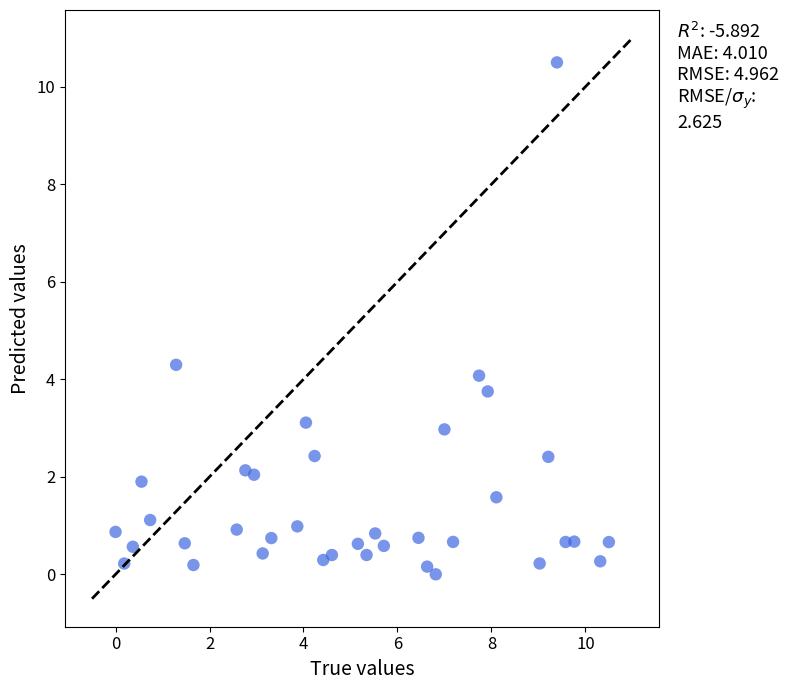

What Y value in the scatter plot is closest to 5?

4.3